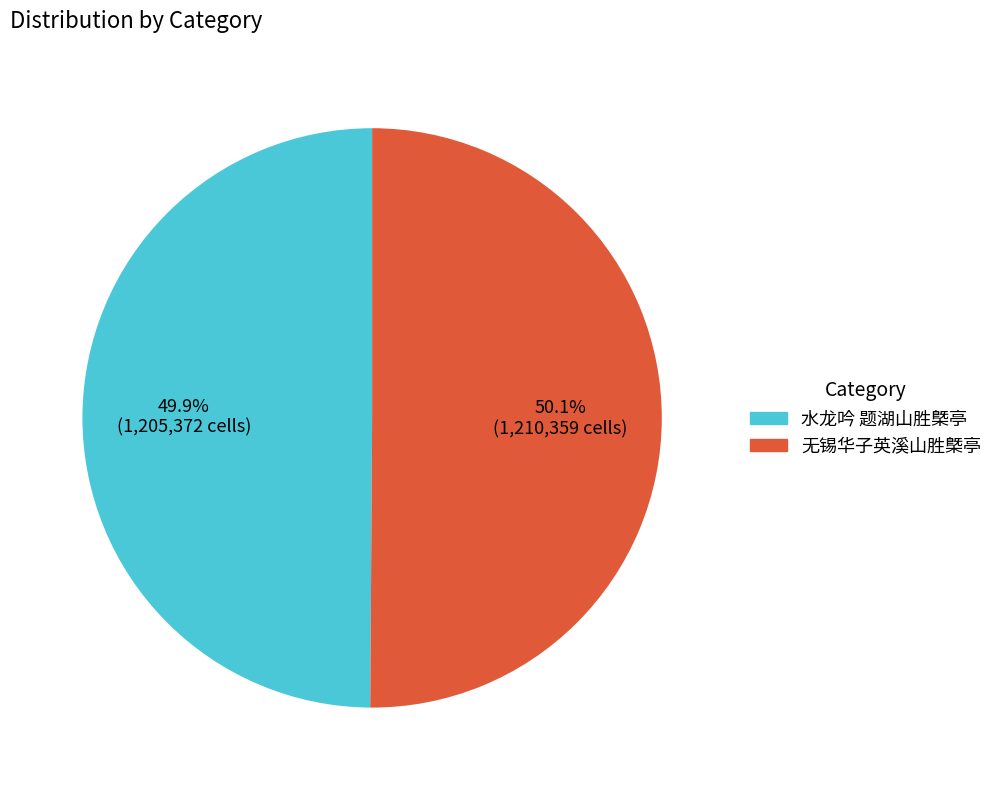

Is there any slice that represents more than half of the pie?

Yes